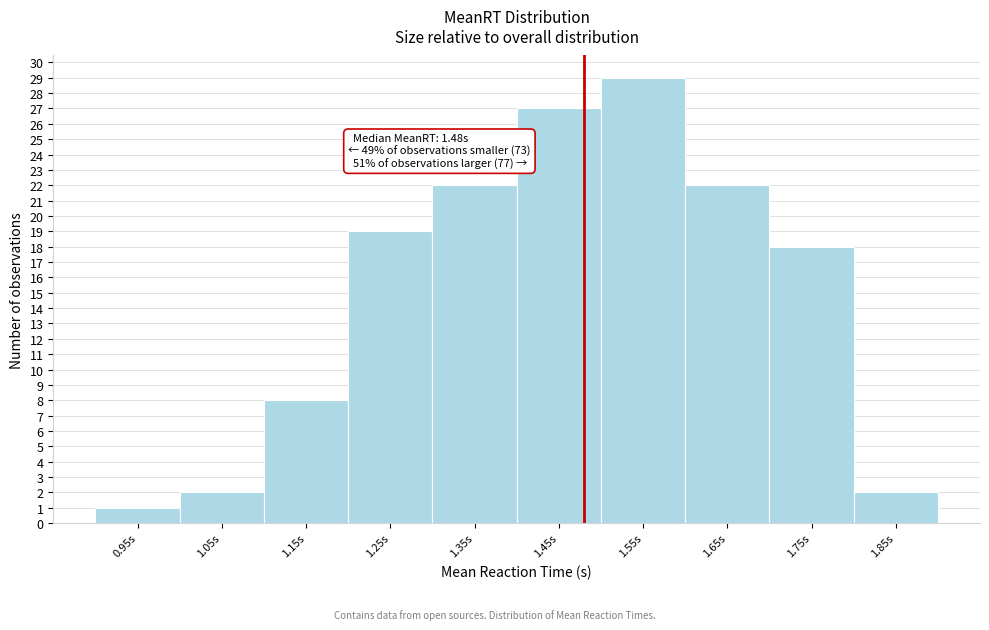

Over which range of the x-axis is the bar tallest?

1.5 to 1.6